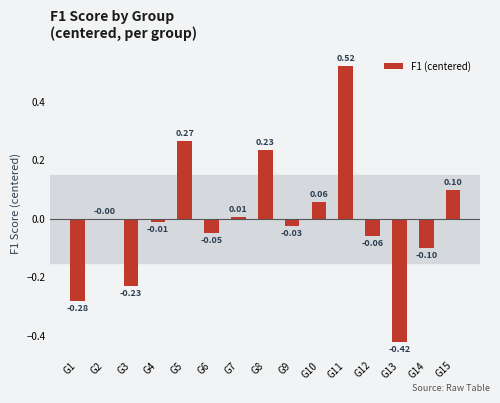

Between G13 and G3, which is larger?

G3